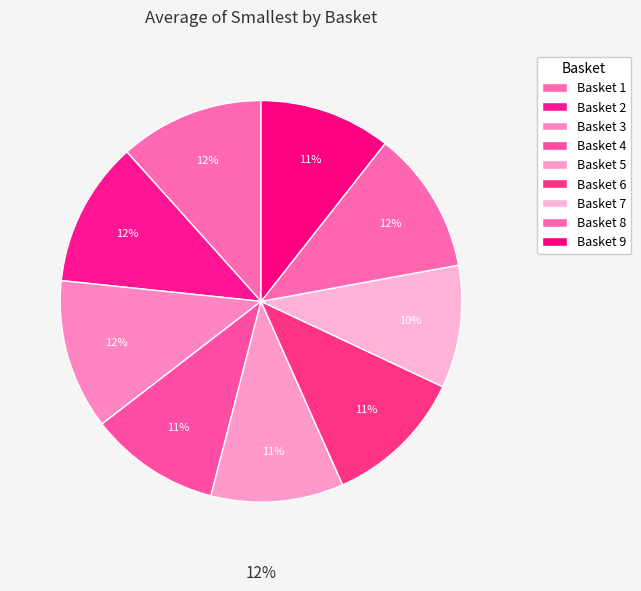

True or false: 6 accounts for 6% of the total.

False